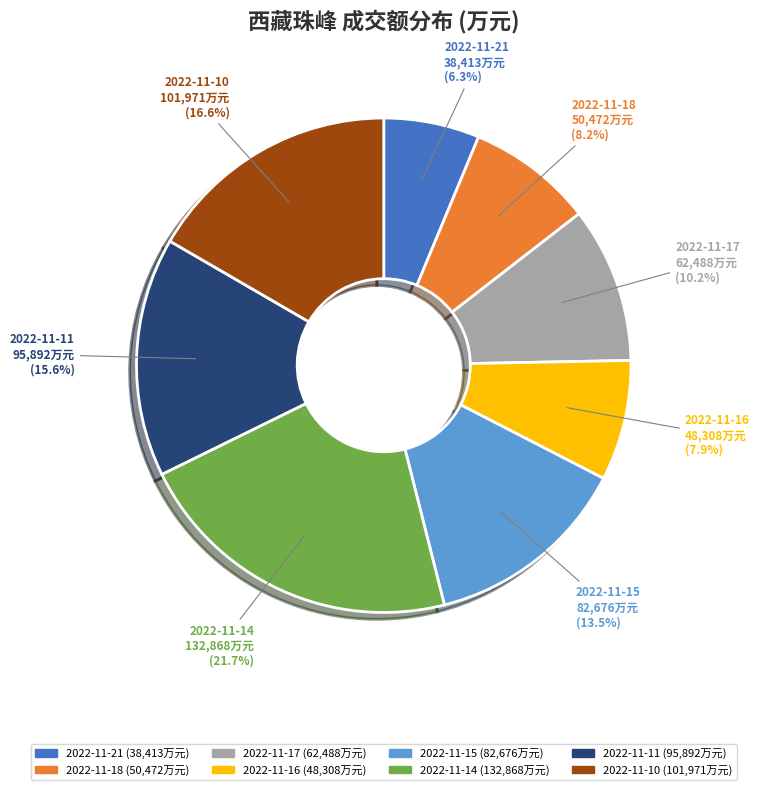

Count the number of slices in the pie.

8